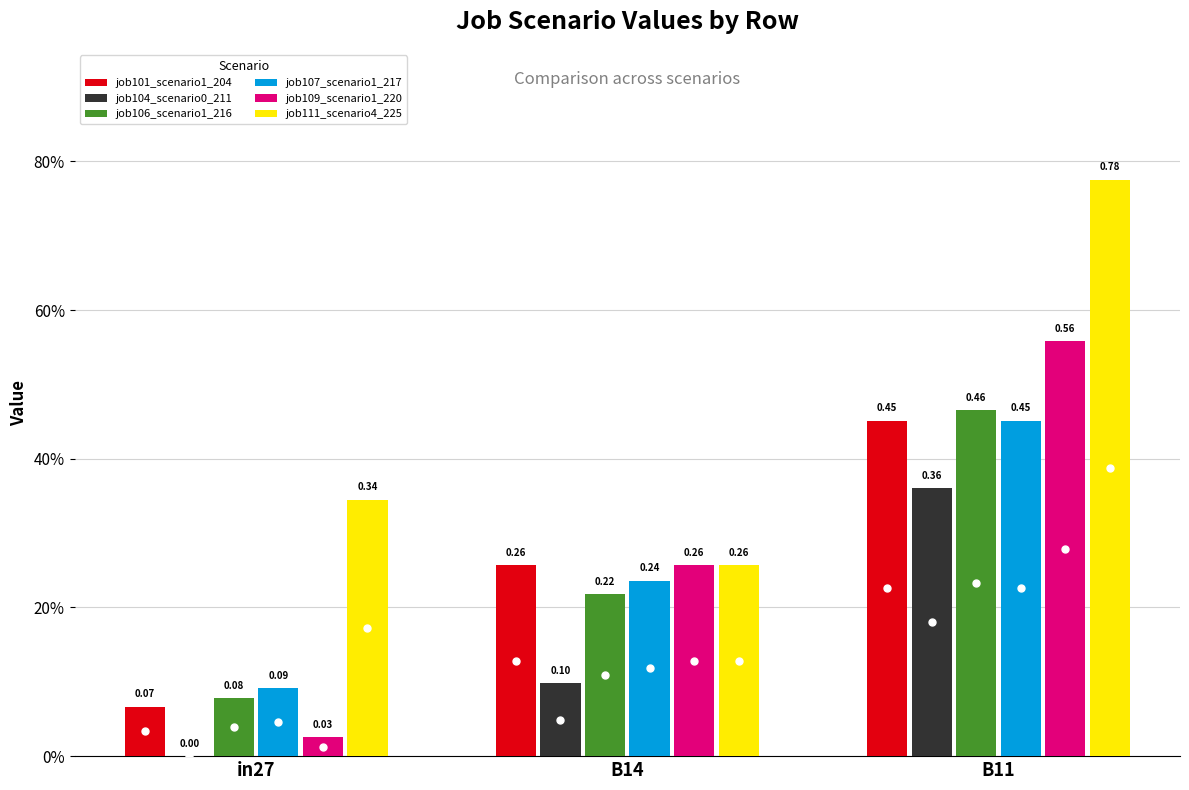

Are the bars horizontal?

No